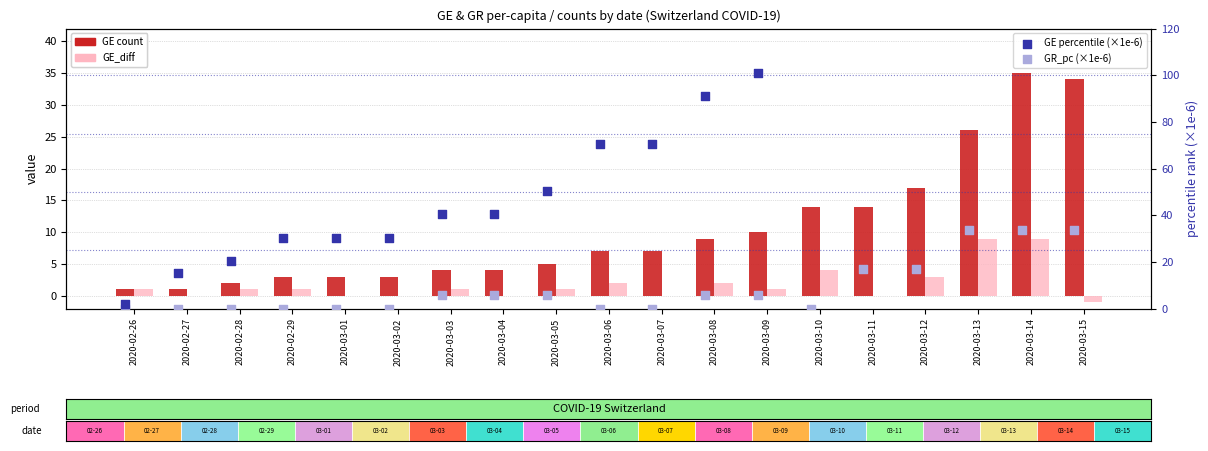

What is the total value across all series at 2020-03-08?

107.5